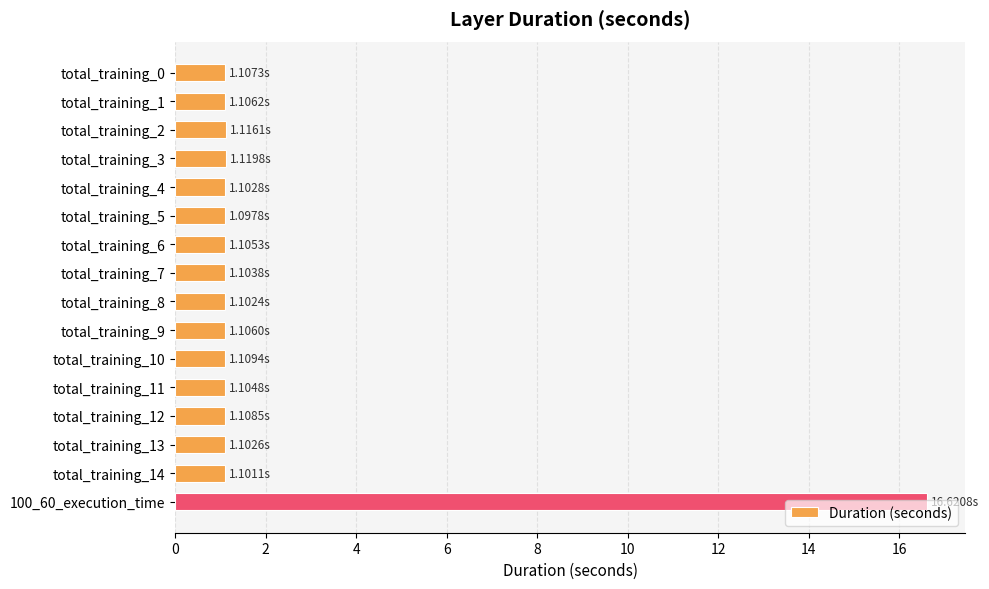

Which has a higher value, total_training_3 or 100_60_execution_time?

100_60_execution_time